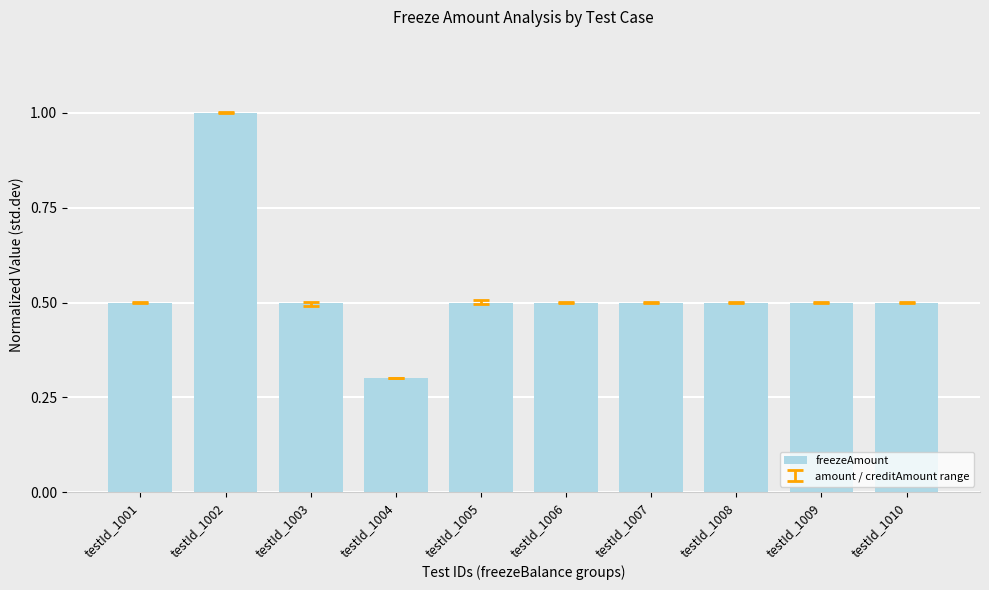

What is the sum of the values at testId_1003 and testId_1008?

1.0